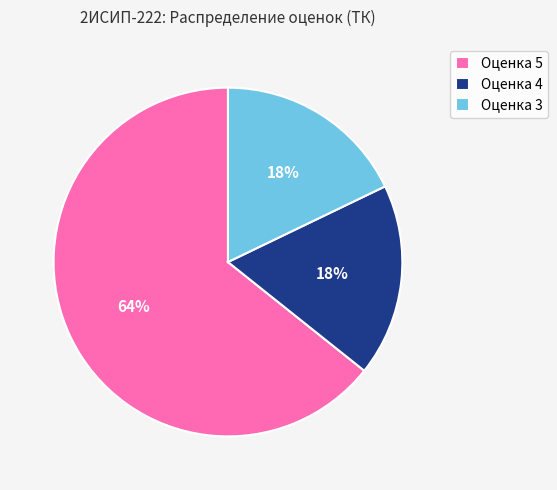

How many segments does this pie chart have?

3